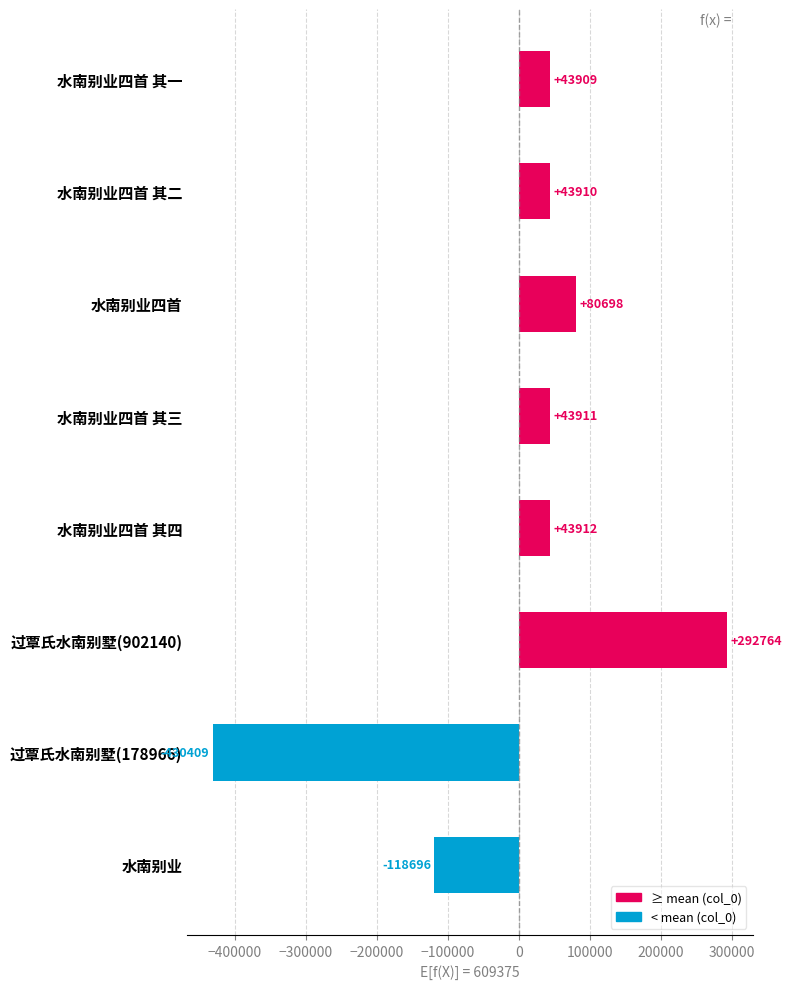

True or false: the data shows 16788.0 at 水南别业四首 其二.

False